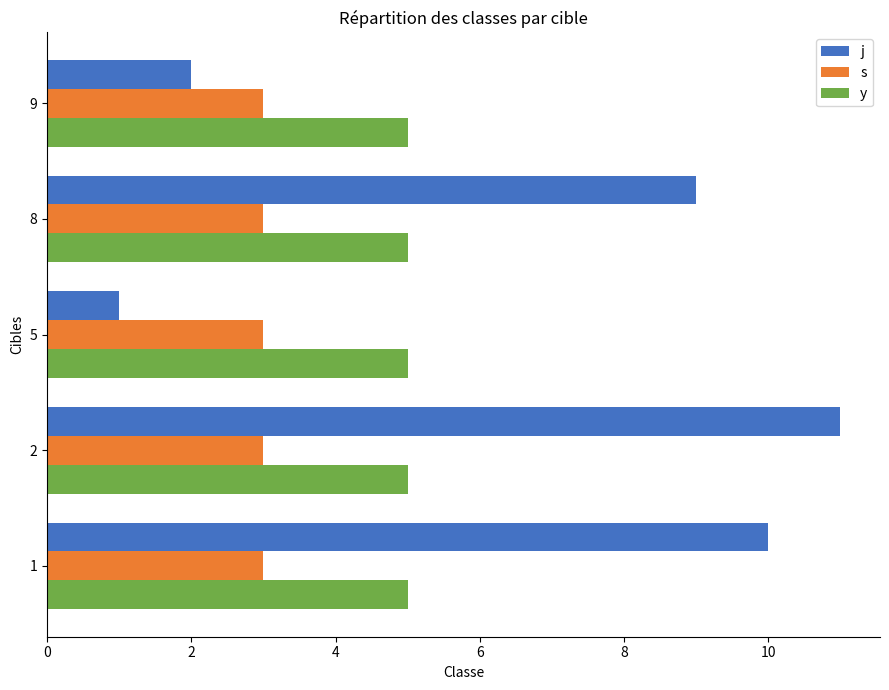

Which series has the largest total across all categories?

j